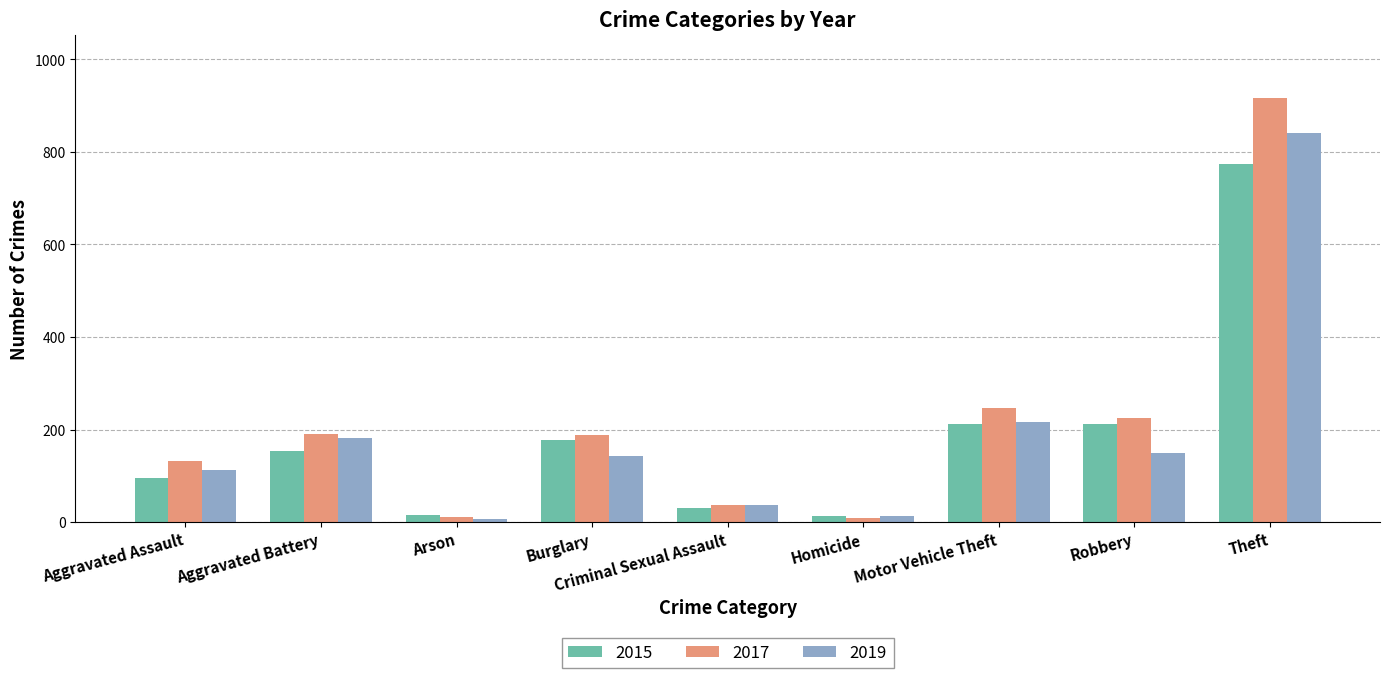

At which label is 2017 closest to 462?

Motor Vehicle Theft